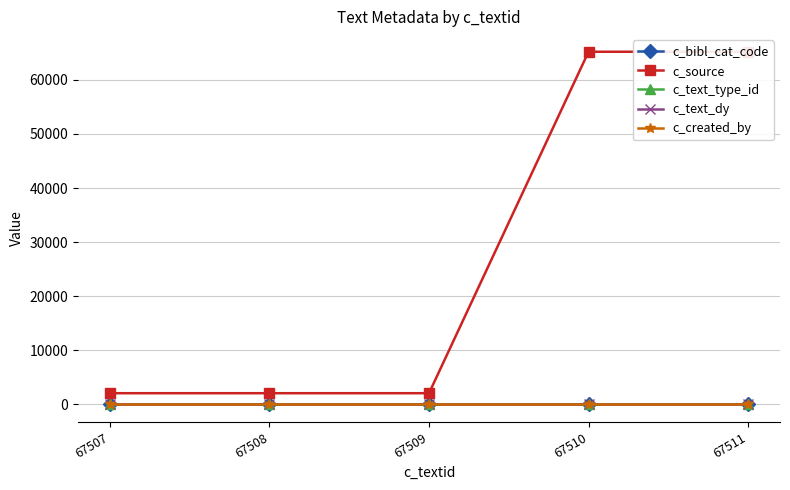

True or false: c_text_type_id and c_source cross at least once.

False